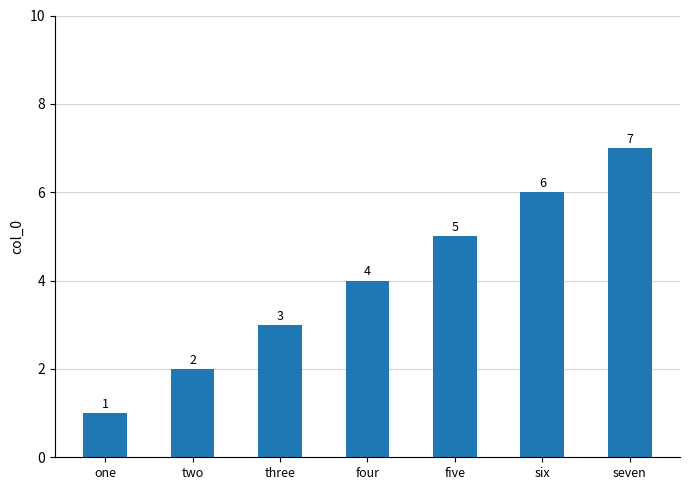

How many series are shown in this chart?

1